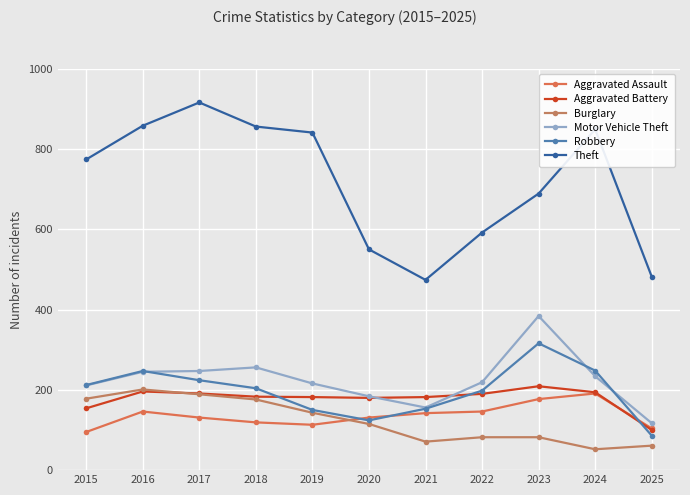

How many lines are shown in the chart?

6